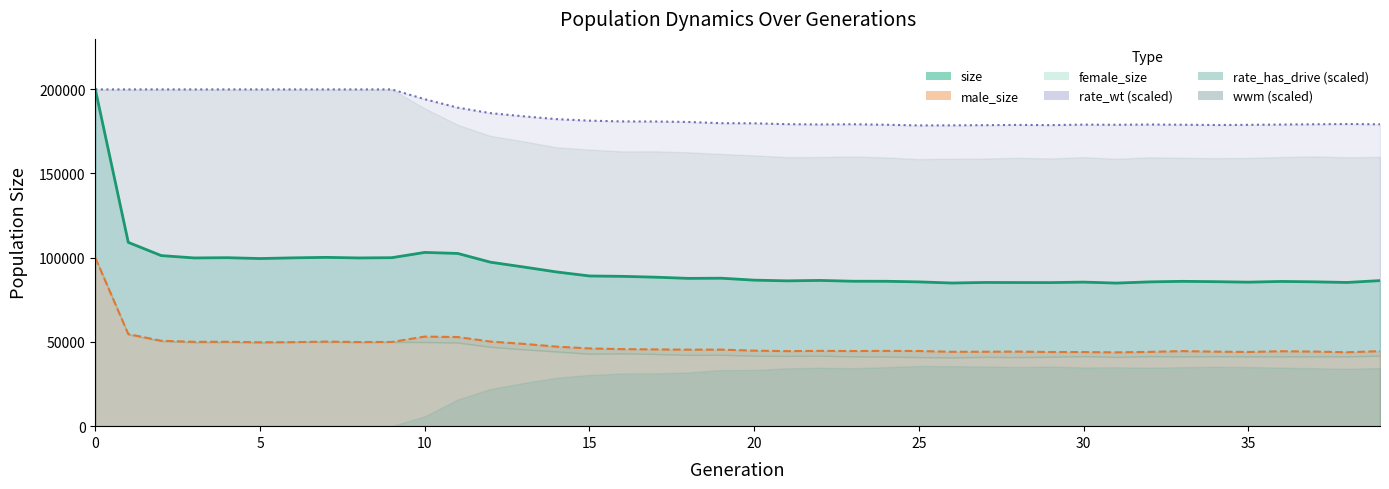

At which label does size reach its minimum?

31